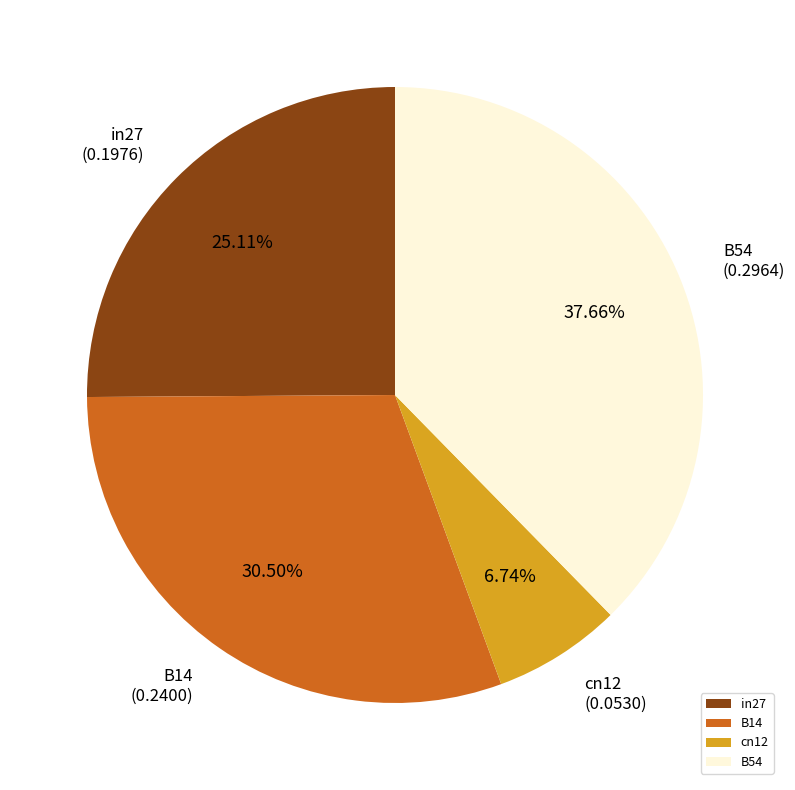

How many slices are in this pie chart?

4